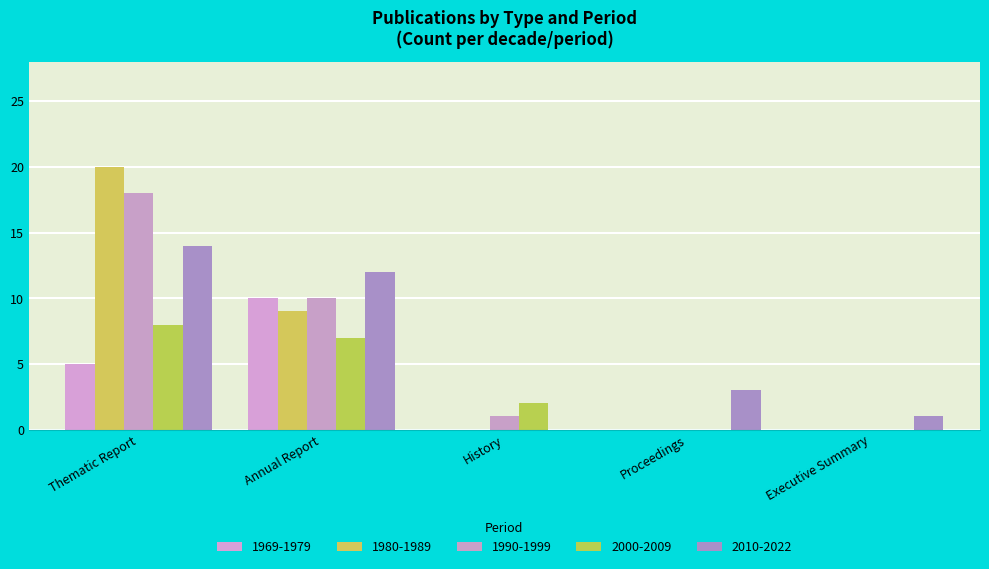

Count the 2000-2009 values in the range 0 to 7.

4